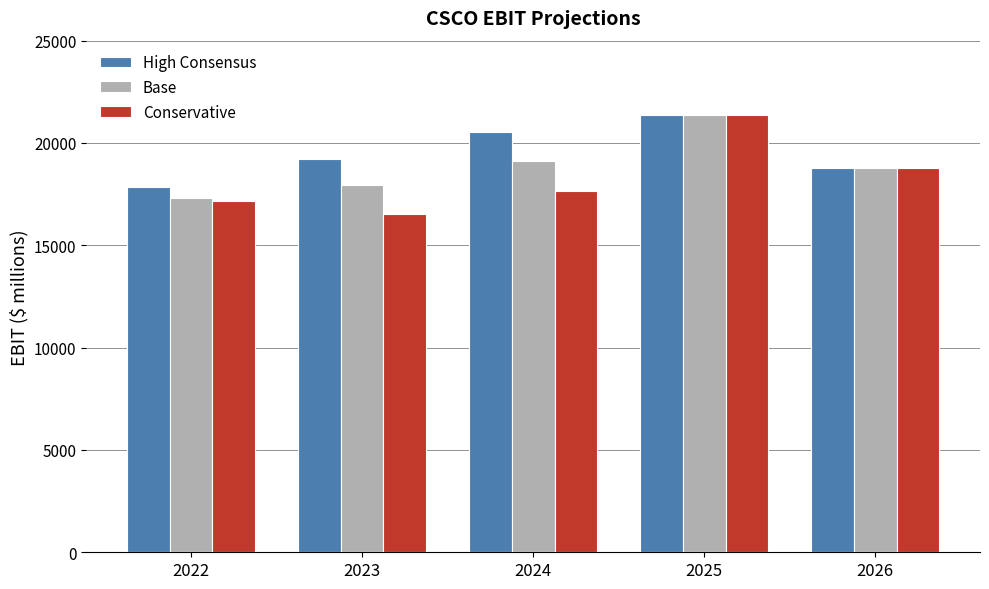

How many bars are there in total?

15